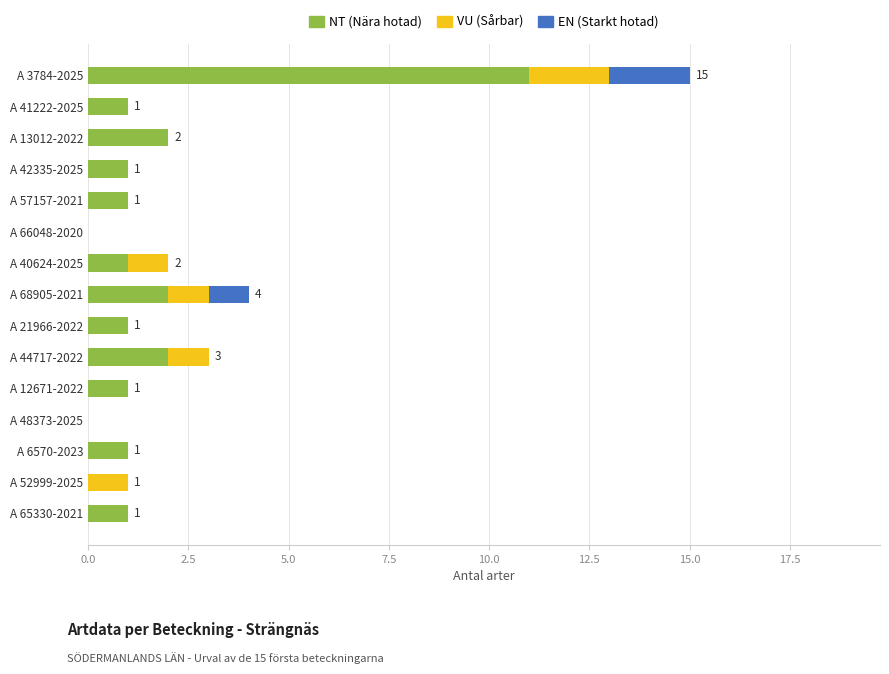

What is the highest value of the NT (Nära hotad) series?

11